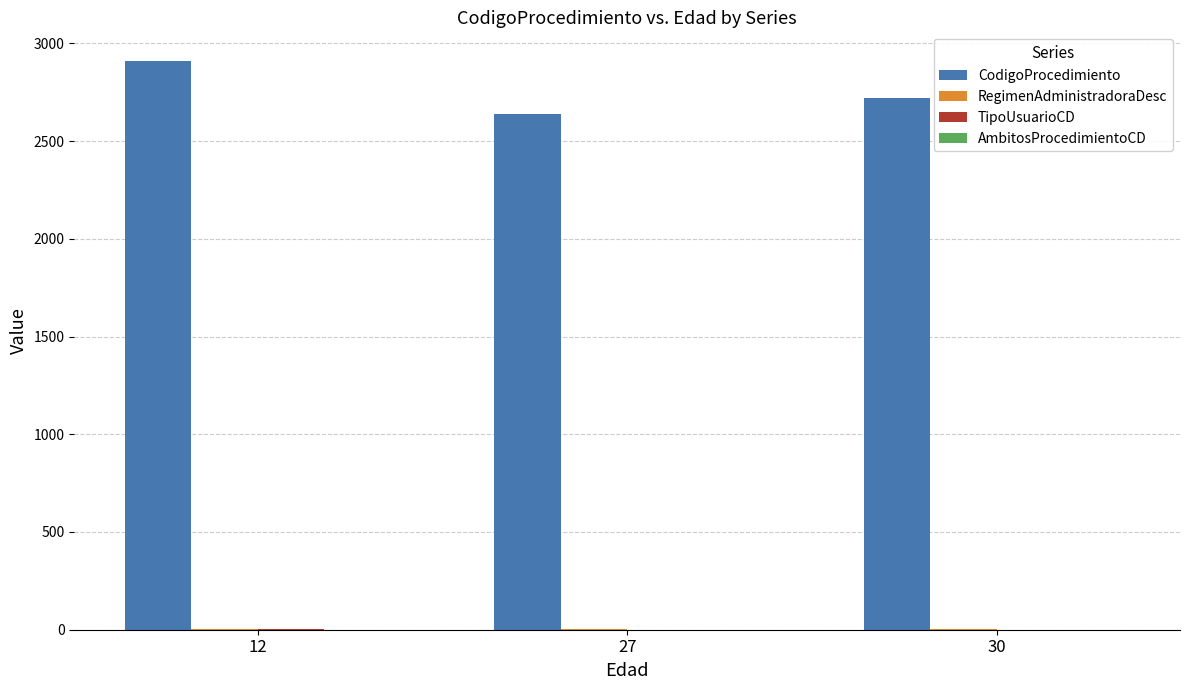

What is the greatest value displayed?

2911.0